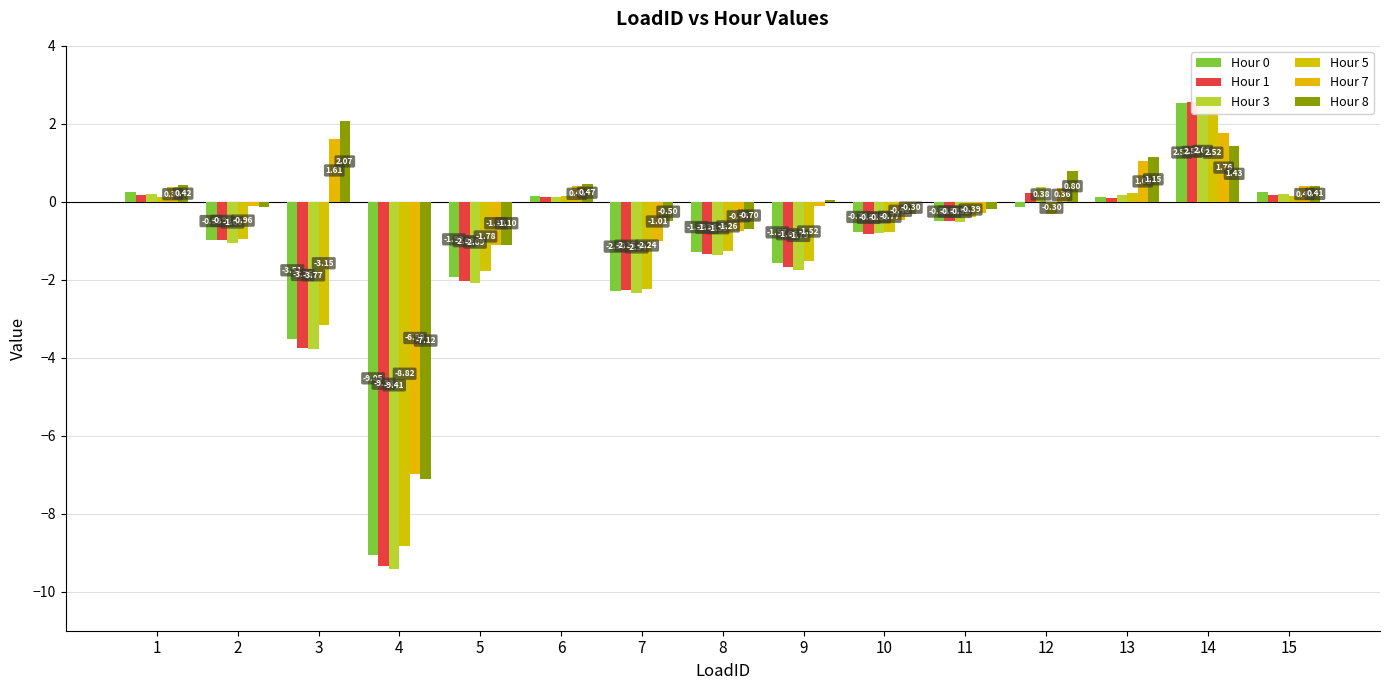

At how many categories does at least one series exceed 0?

8